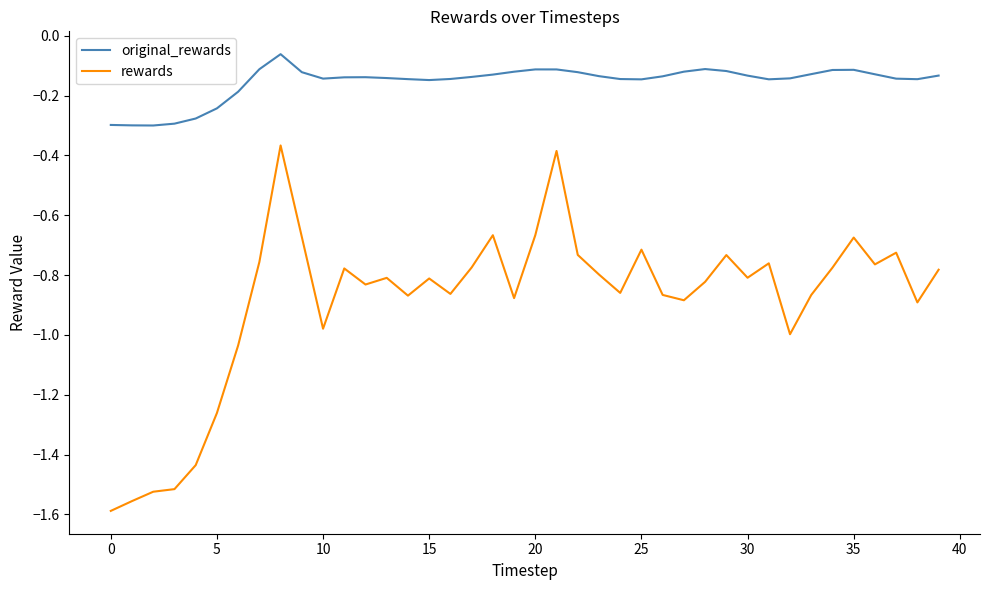

In original_rewards, how many points are higher than both neighbors (excluding endpoints)?

5